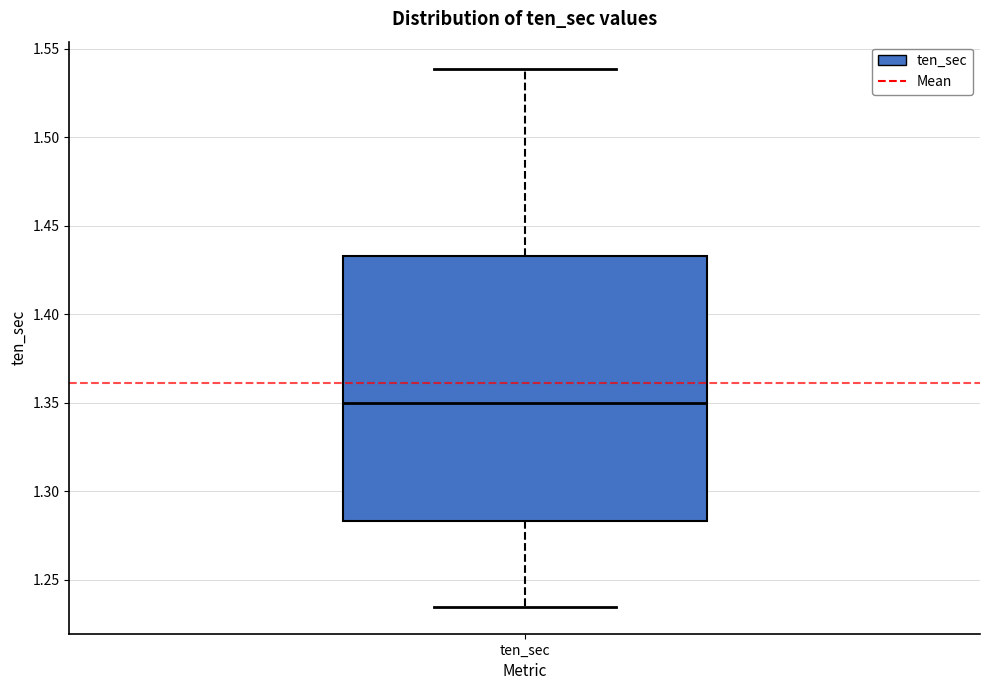

Transcribe this box plot: give where the median line is, the range the box spans, and where the two whiskers end, as read against the y-axis. The values are not printed on the chart, so give them approximately, as read against the axis.

median 1.350, box 1.285 to 1.435, whiskers 1.235 to 1.540